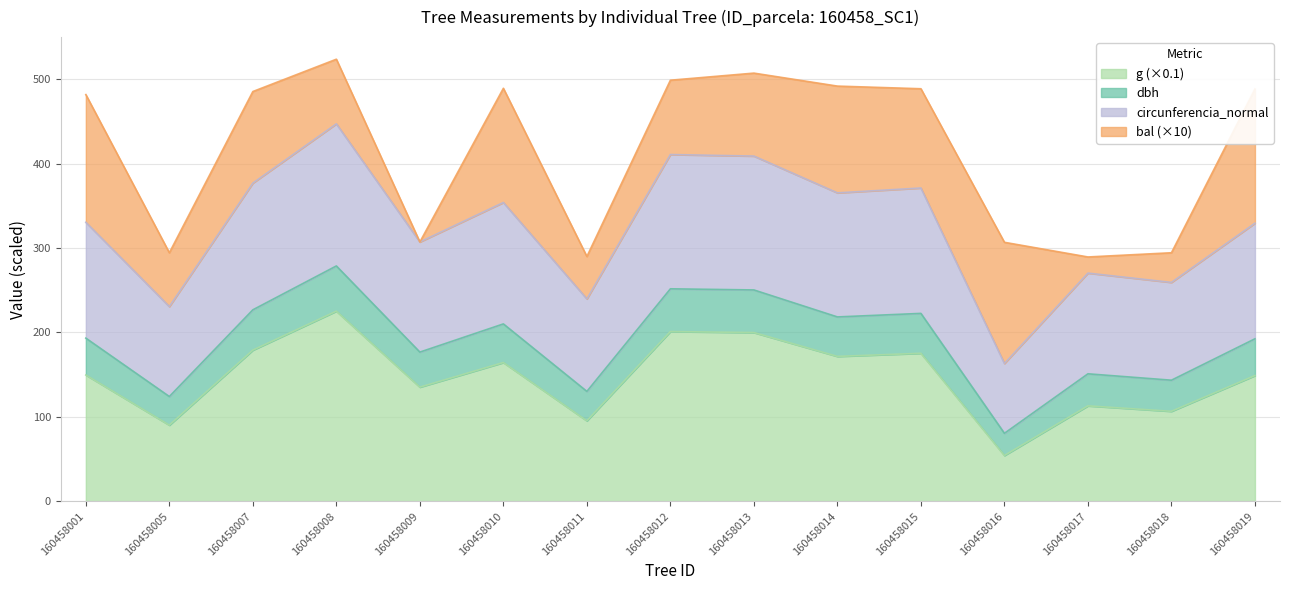

What is the minimum value for g (×0.1)?

54.3